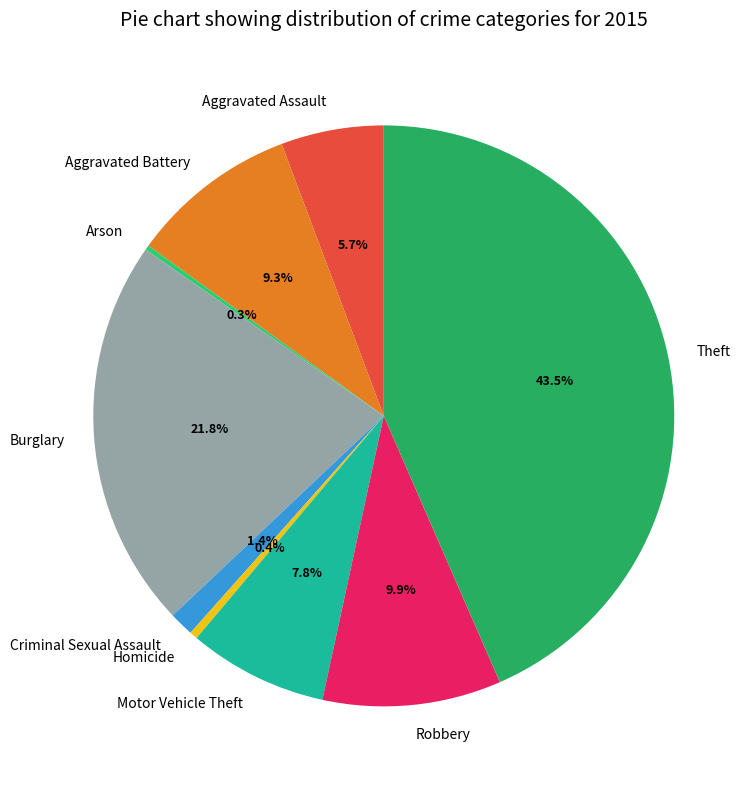

What is the largest slice in the pie chart?

Theft